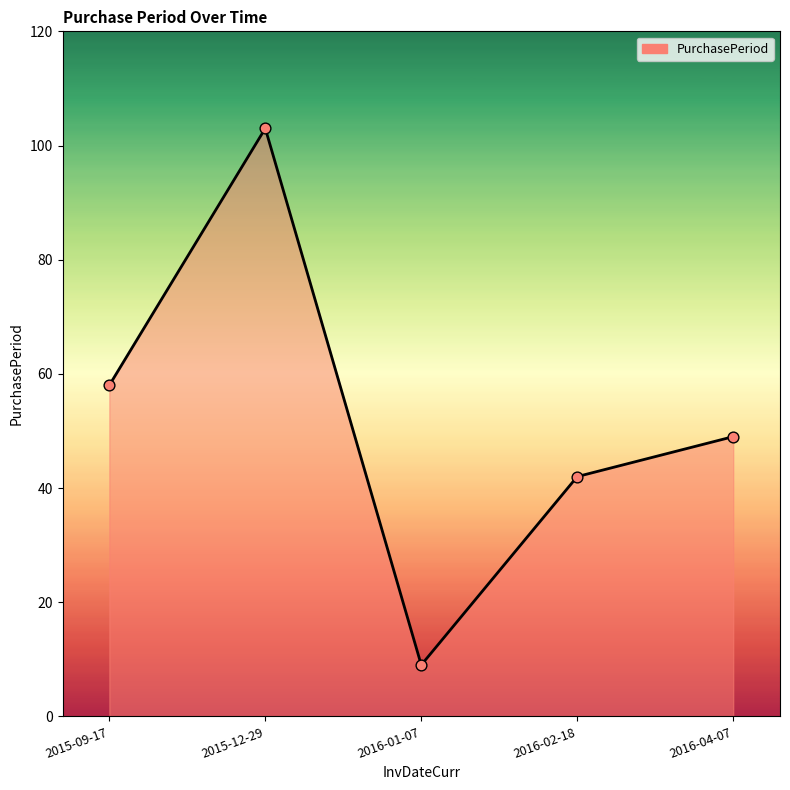

Which has a higher value, 2015-12-29 or 2016-01-07?

2015-12-29